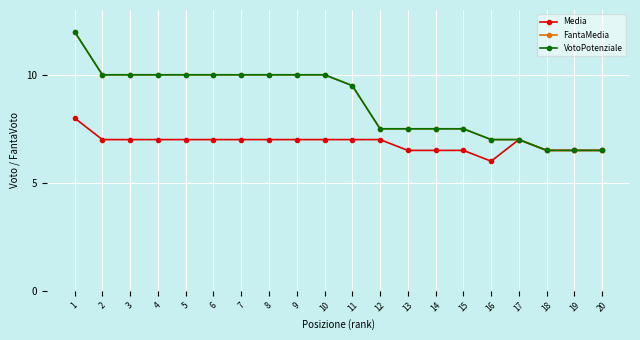

Reading right to left, transcribe all the data shown in this chart.

Media: 6.5	6.5	6.5	7.0	6.0	6.5	6.5	6.5	7.0	7.0	7.0	7.0	7.0	7.0	7.0	7.0	7.0	7.0	7.0	8.0
FantaMedia: 6.5	6.5	6.5	7.0	7.0	7.5	7.5	7.5	7.5	9.5	10.0	10.0	10.0	10.0	10.0	10.0	10.0	10.0	10.0	12.0
VotoPotenziale: 6.5	6.5	6.5	7.0	7.0	7.5	7.5	7.5	7.5	9.5	10.0	10.0	10.0	10.0	10.0	10.0	10.0	10.0	10.0	12.0